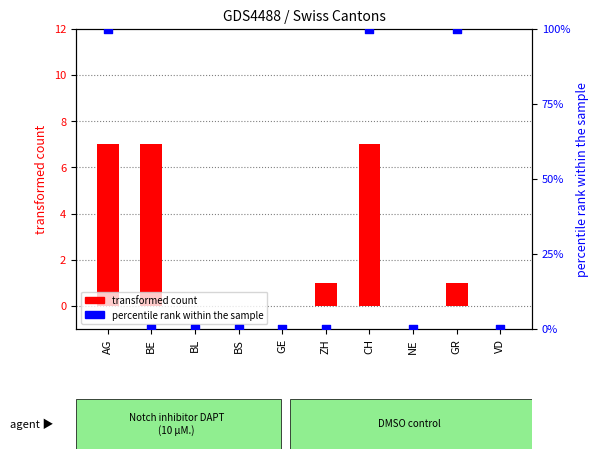

Which series reaches the maximum Y coordinate?

percentile rank within the sample